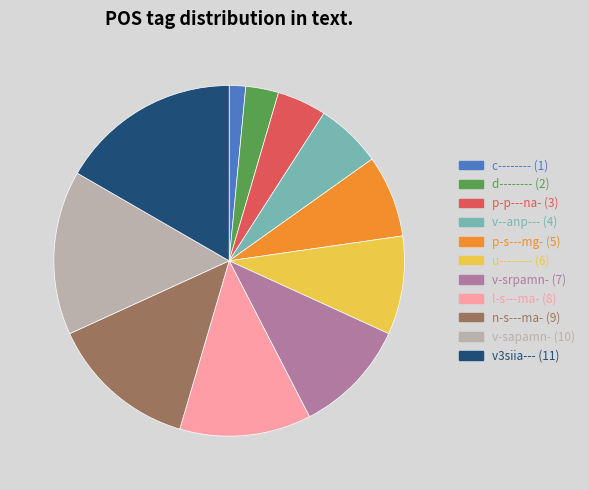

What is the largest slice in the pie chart?

v3siia---